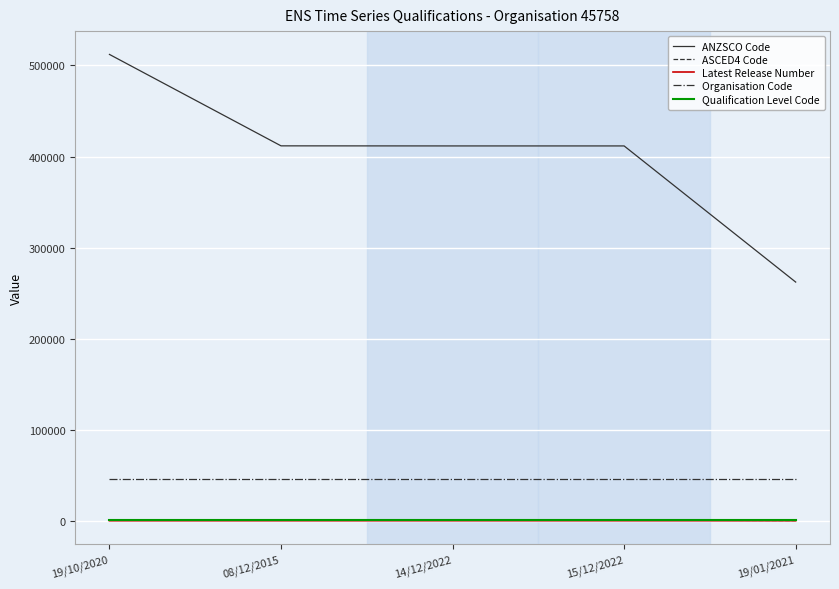

What are all the series names shown in the legend?

ANZSCO Code, ASCED4 Code, Latest Release Number, Organisation Code, Qualification Level Code